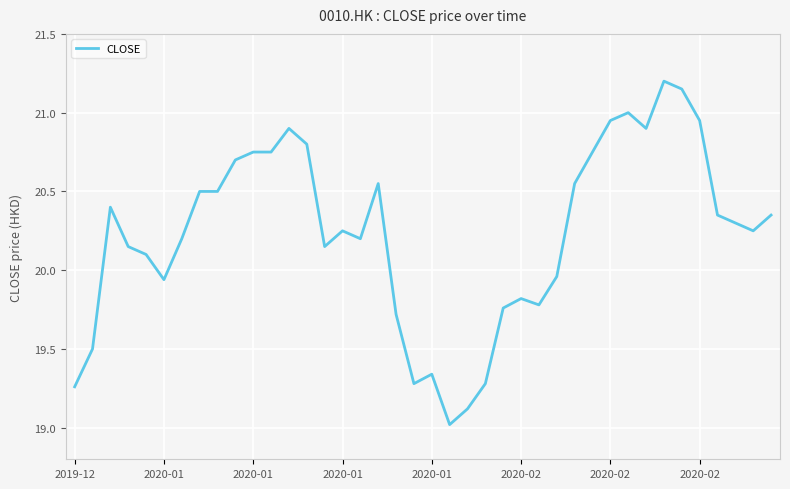

What is the maximum value shown in the chart?

21.2